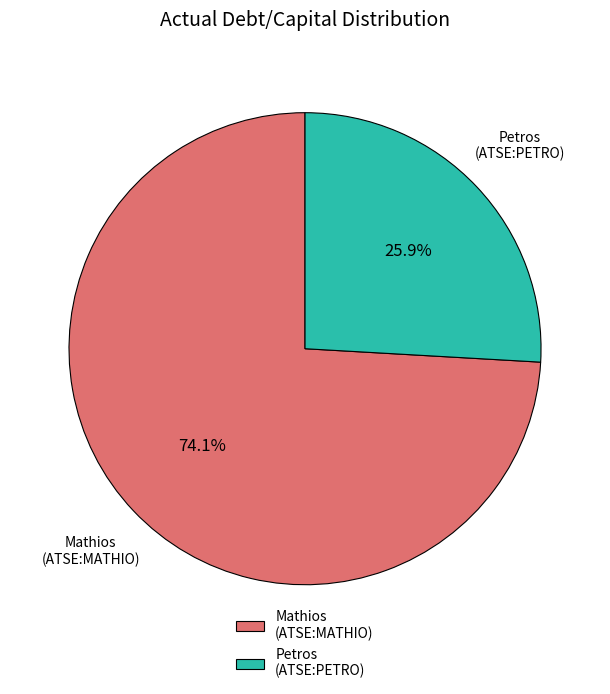

Which slice is the smallest?

Petros (ATSE:PETRO)